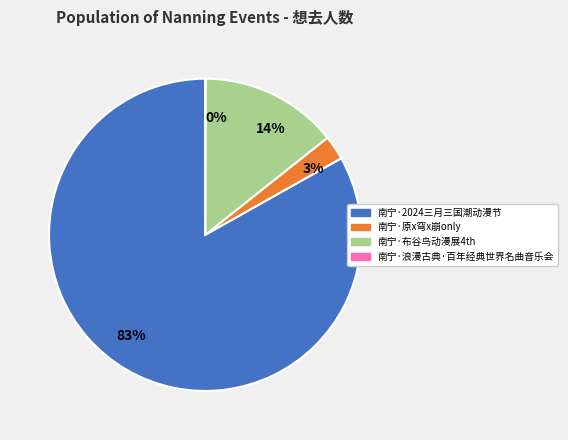

Which category has the biggest portion of the pie?

83%